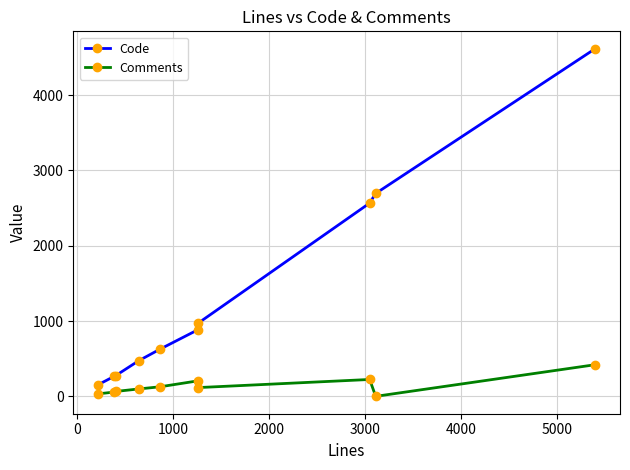

Which series has the largest total across all categories?

Code